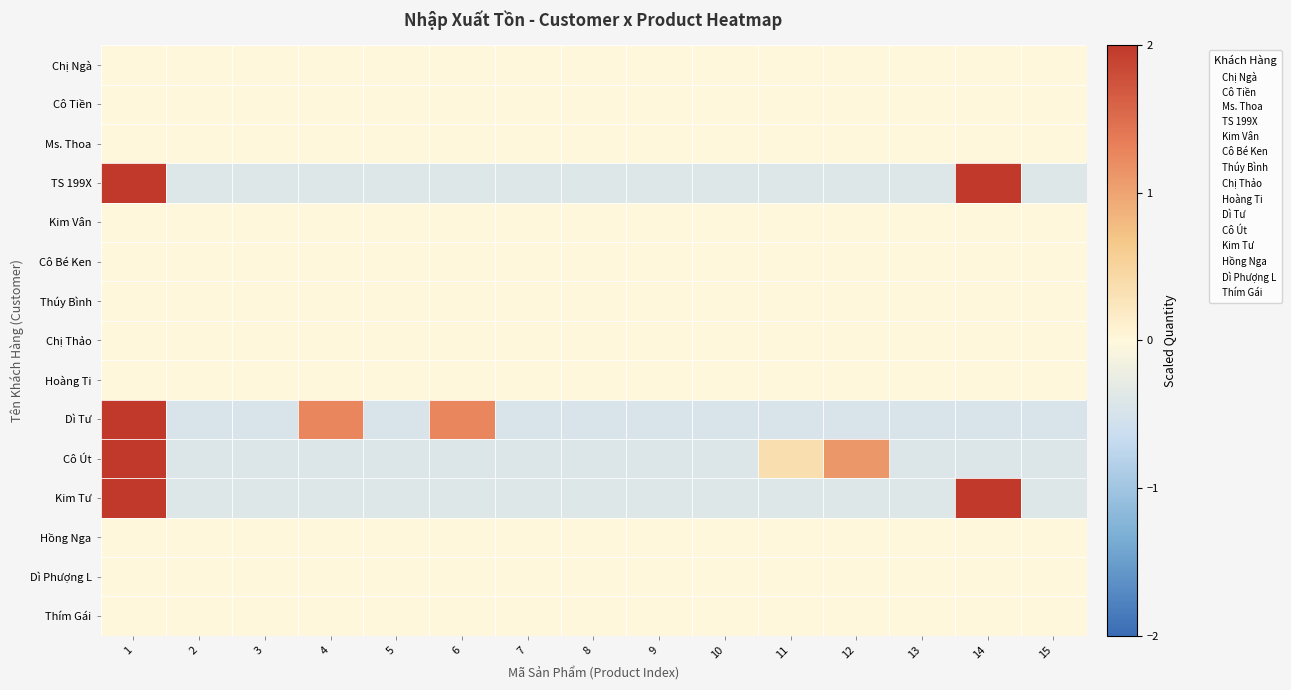

Which series has the largest total across all categories?

Cô Út